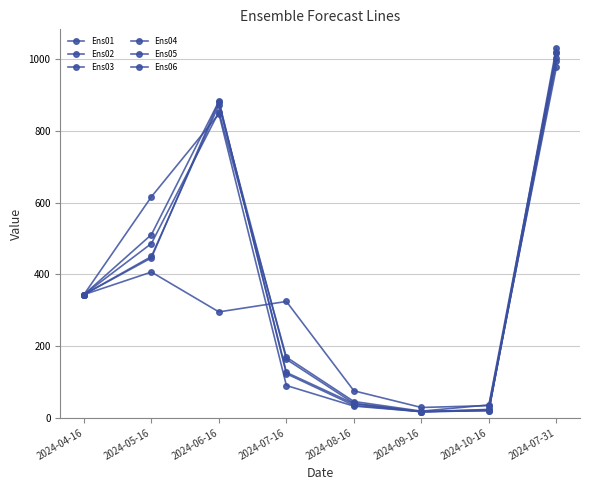

What is the difference between the Ens02 values at 2024-07-16 and 2024-07-31?

653.0